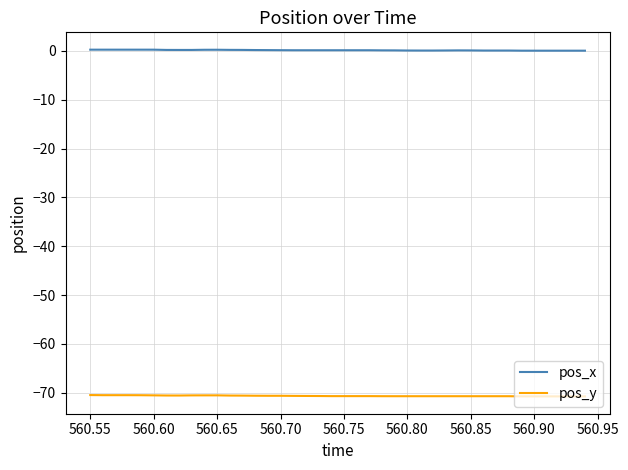

True or false: pos_x and pos_y cross at least once.

False